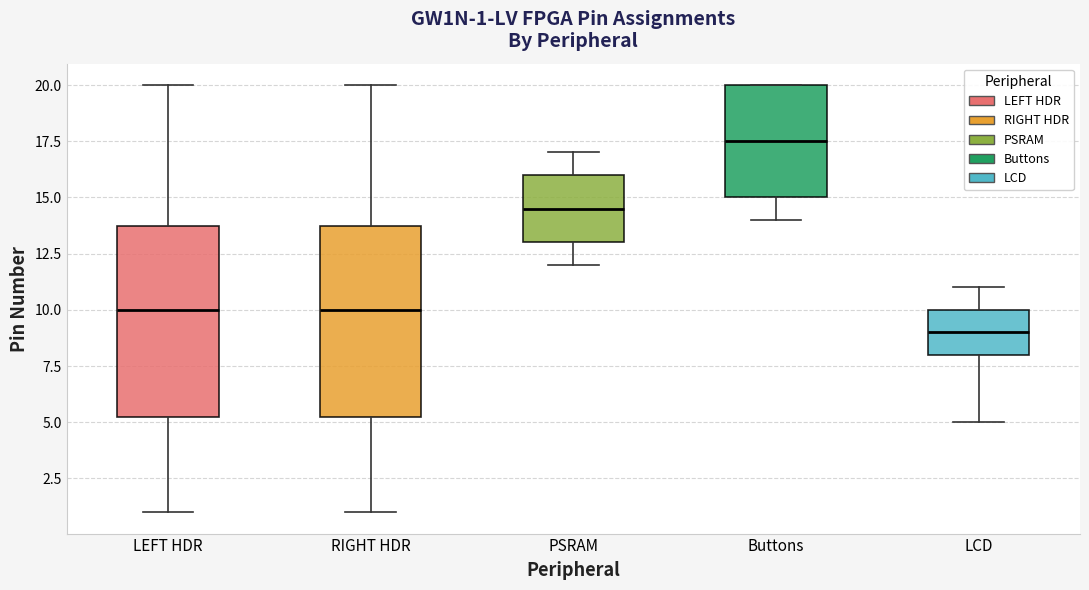

Which box has the lowest median line?

LCD